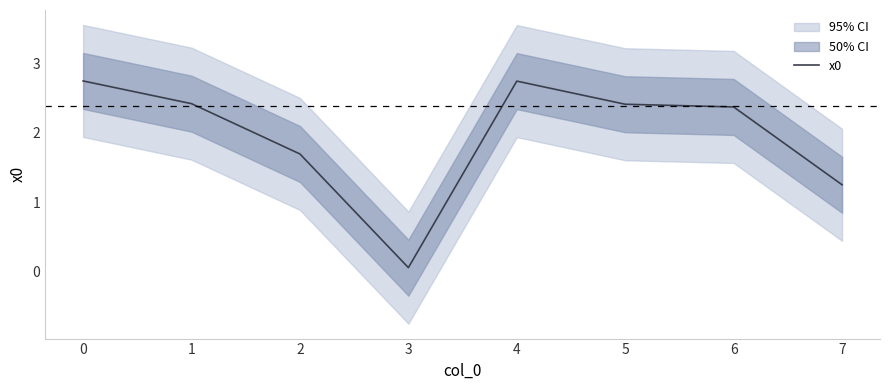

The chart shows a value of 2.7 at 0. True or false?

True